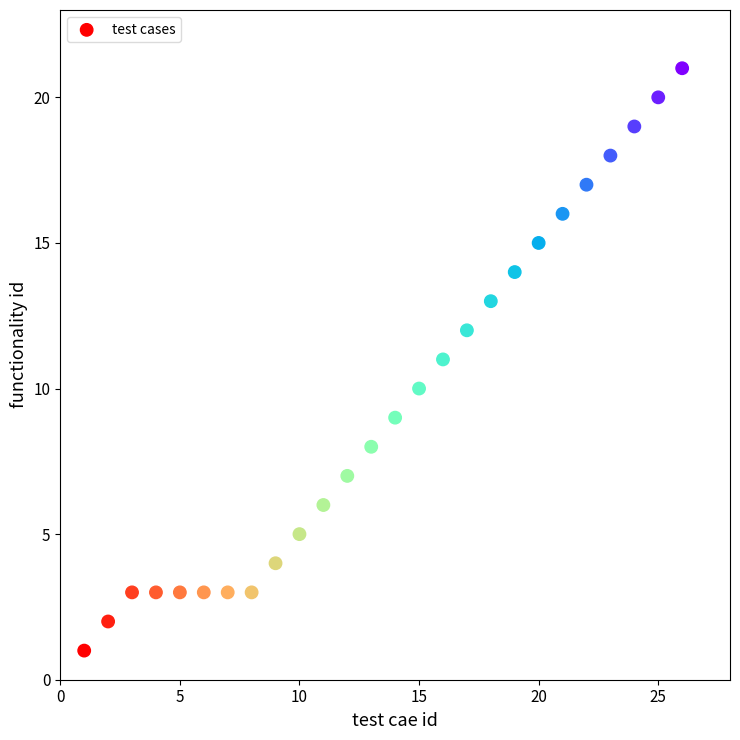

What is the range of X values (max minus min)?

25